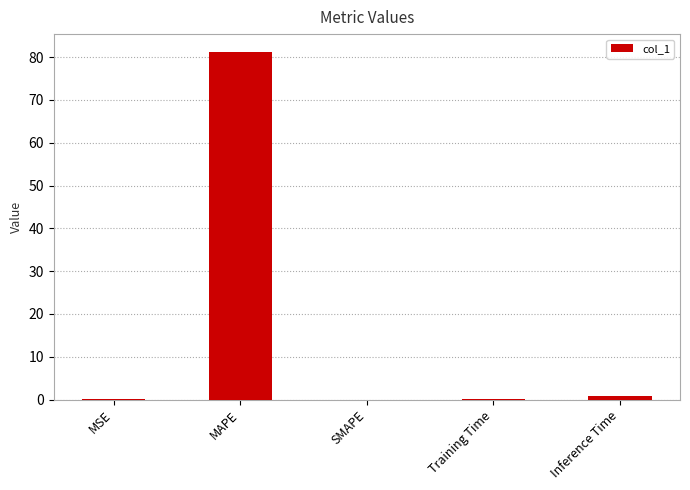

True or false: the data shows 81.3 at MAPE.

True